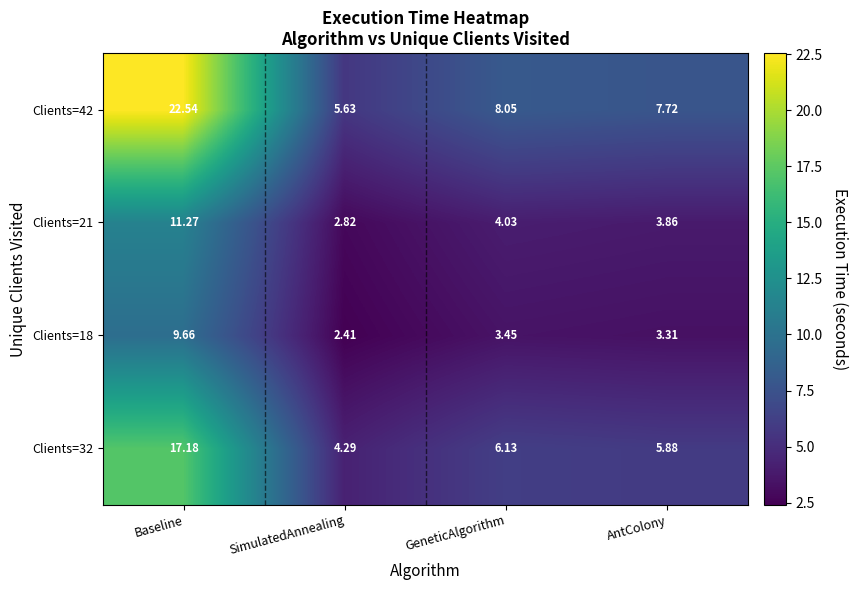

What is the difference between the highest and lowest values at Baseline?

12.9